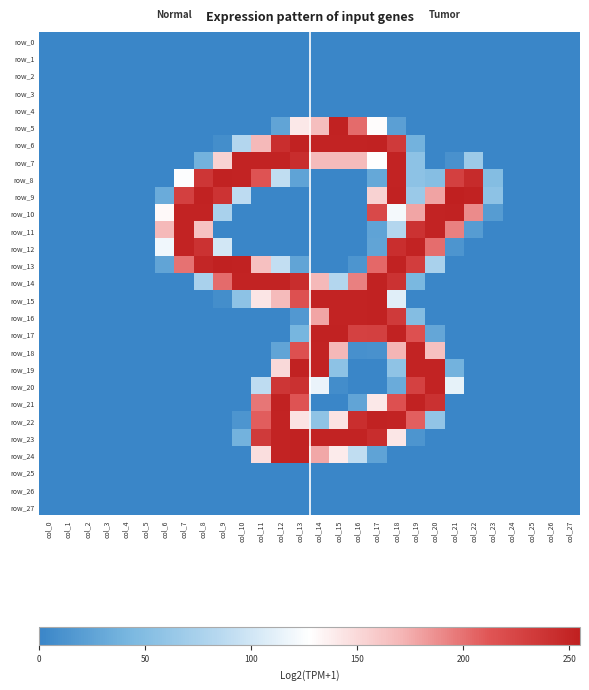

At which category is the sum across all series the highest?

col_18